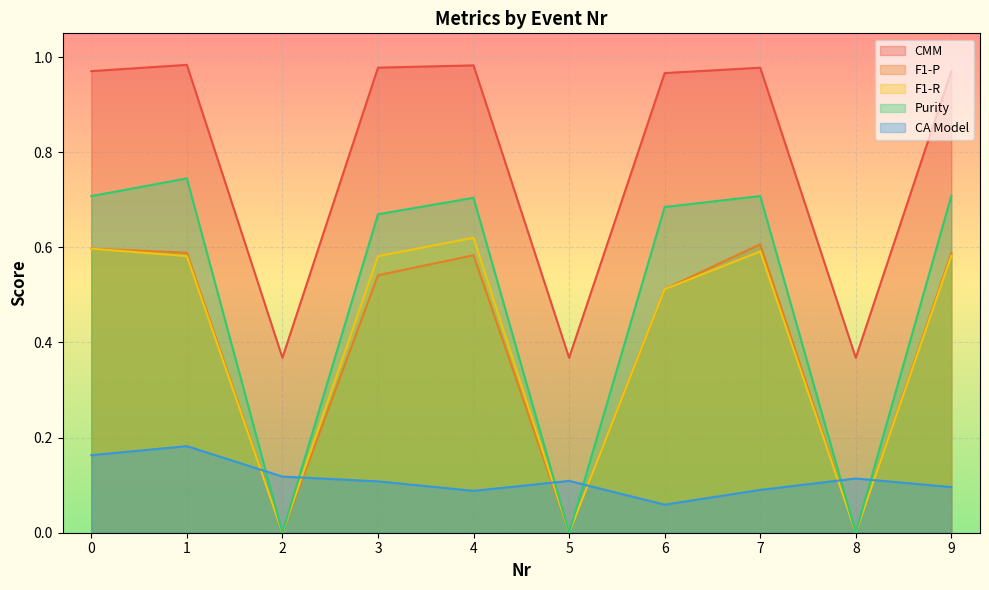

At which category does CA Model reach its first local peak?

1